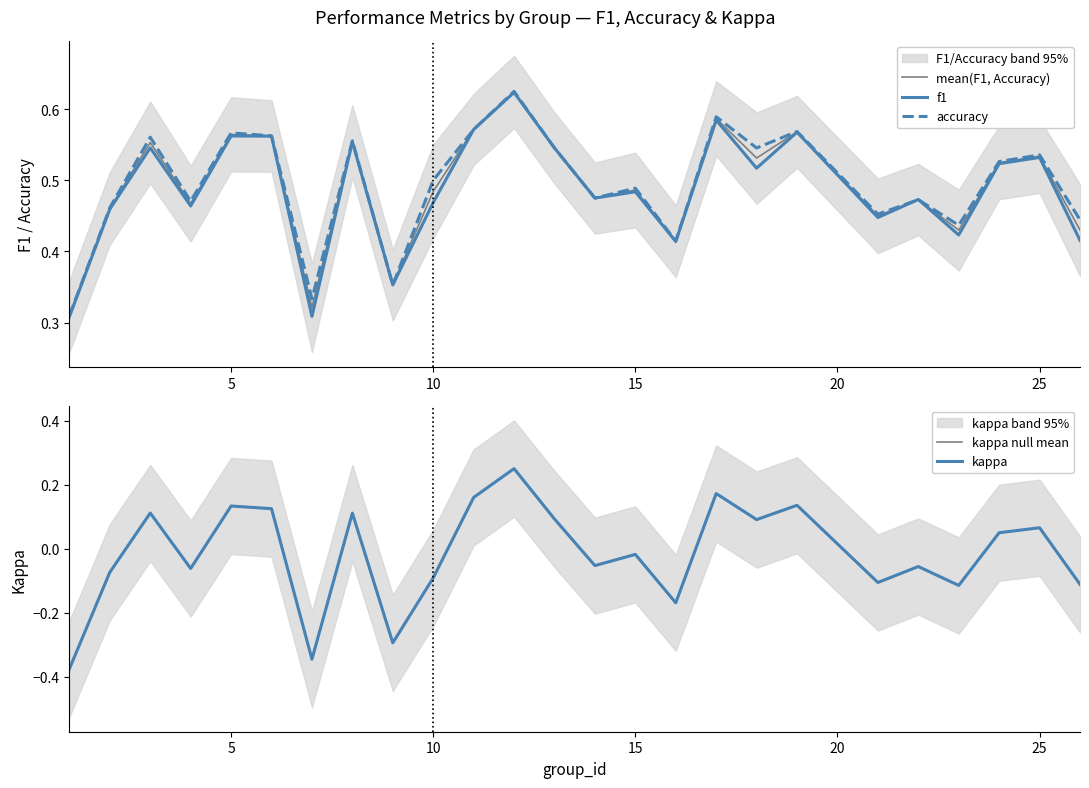

True or false: kappa null mean and accuracy cross at least once.

False